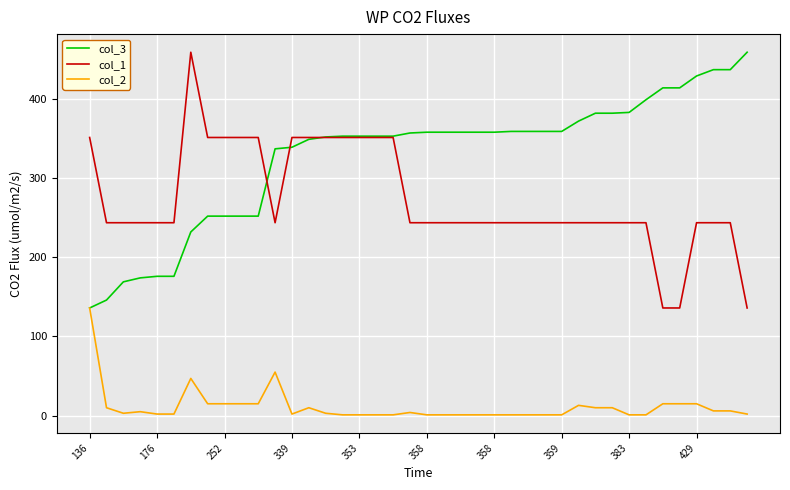

True or false: col_1 and col_3 cross at least once.

True